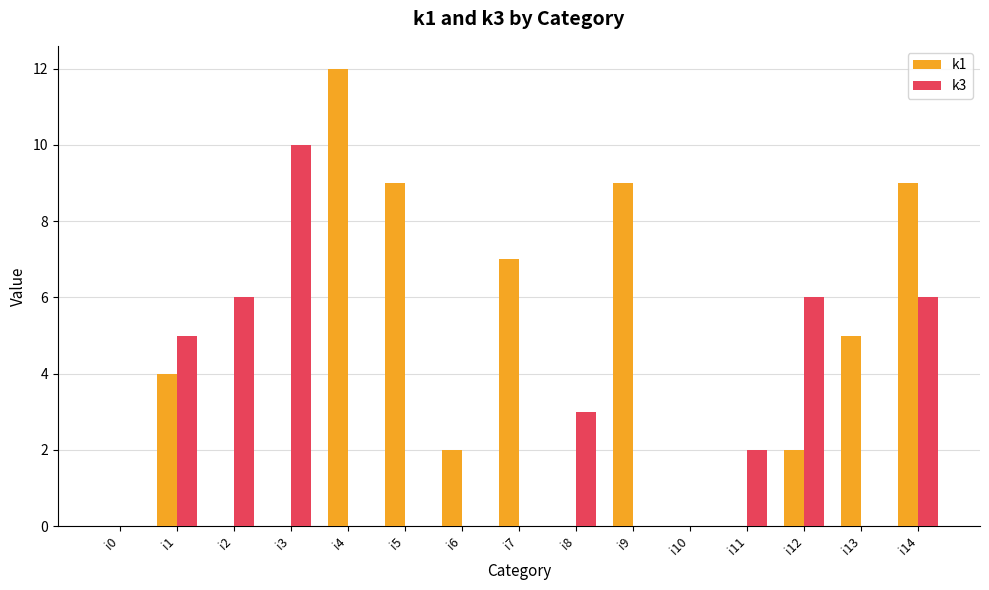

What is the difference between the k3 values at i12 and i7?

6